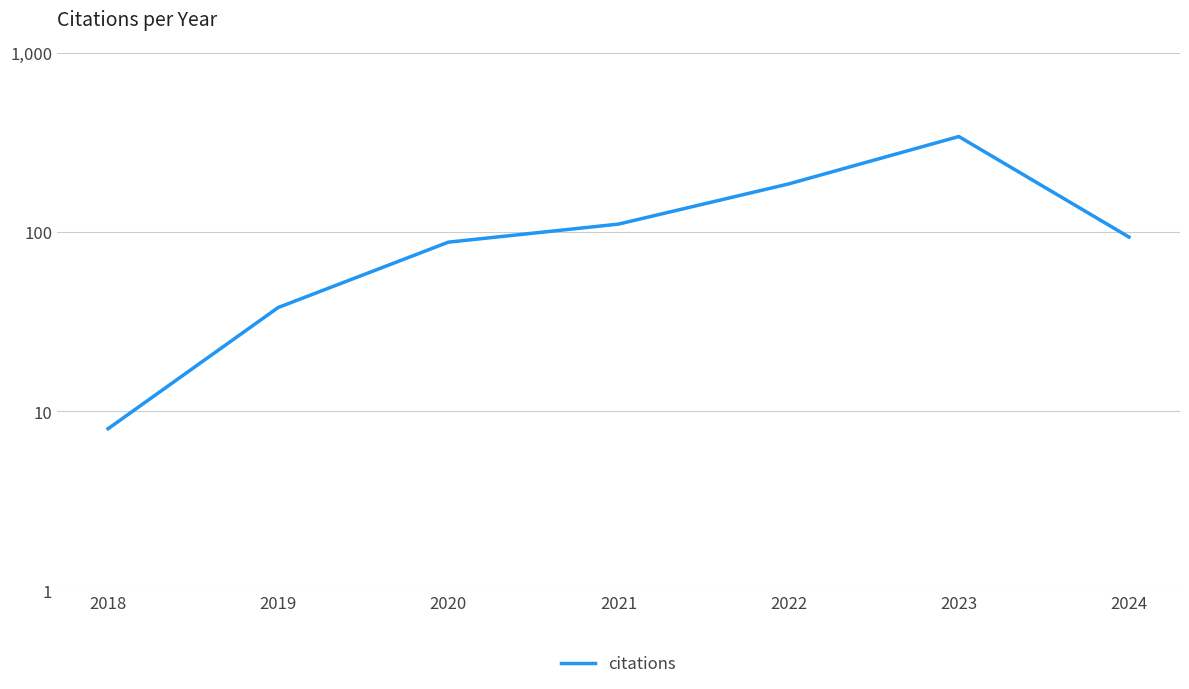

What is the change in value from 2021 to 2022?

+75